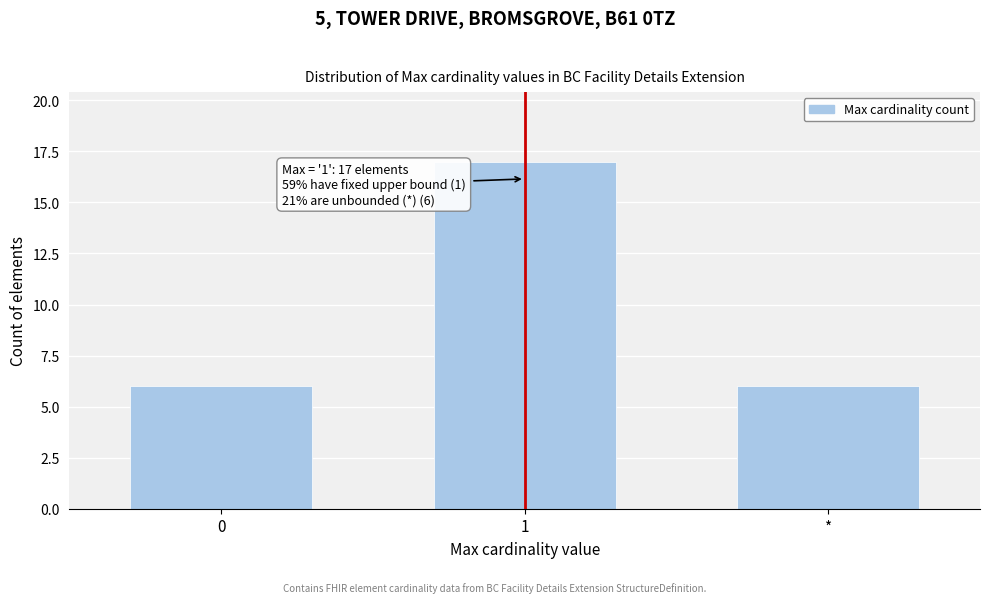

Reading right to left, what are all the values shown in this chart?

6	17	6